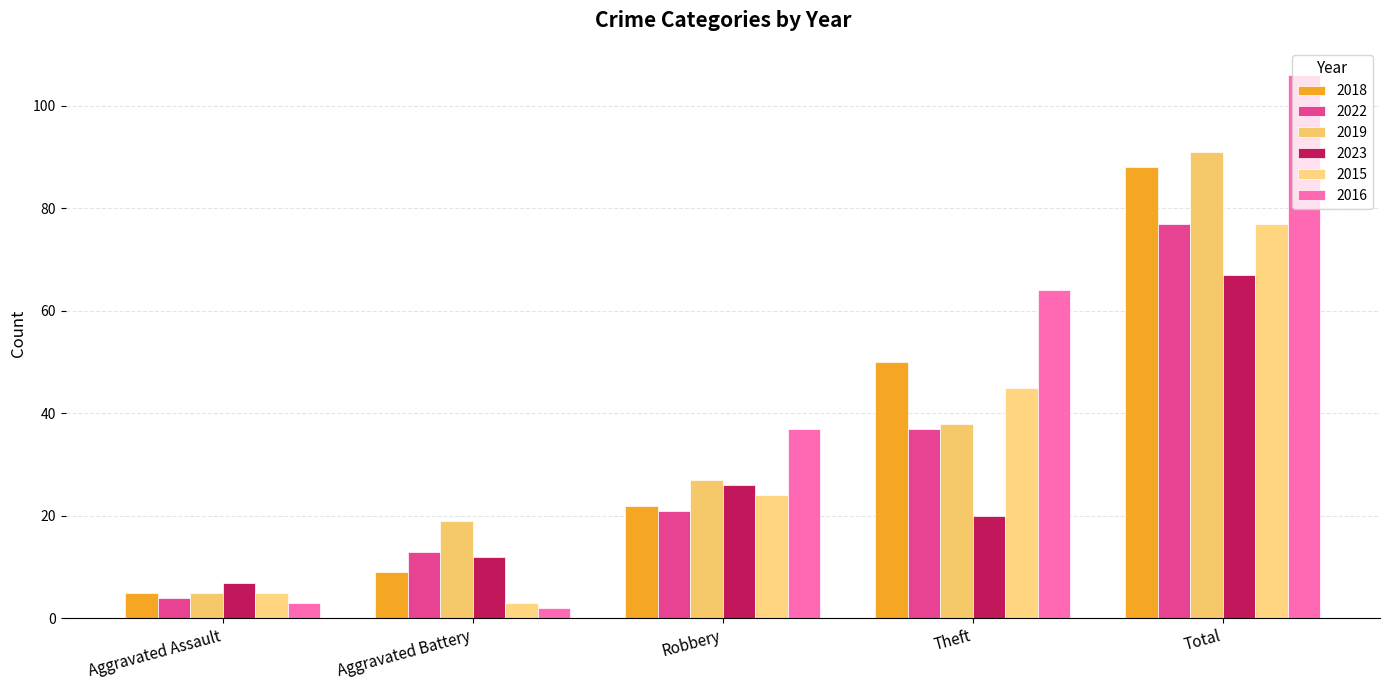

Rank the series by their maximum value, from highest to lowest.

2016, 2019, 2018, 2022, 2015, 2023